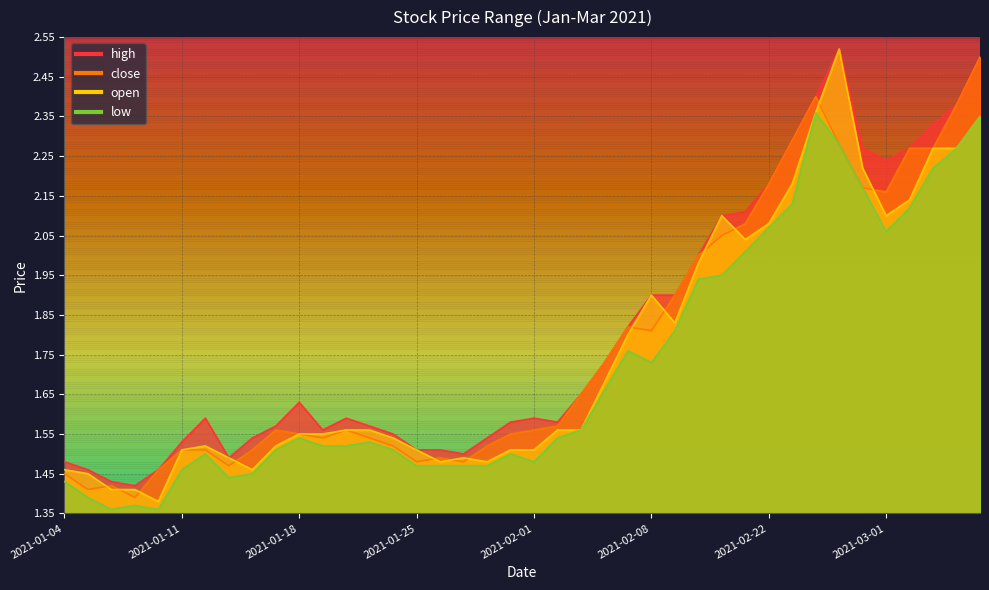

True or false: open has a value of 0.5 at 2021-02-08.

False